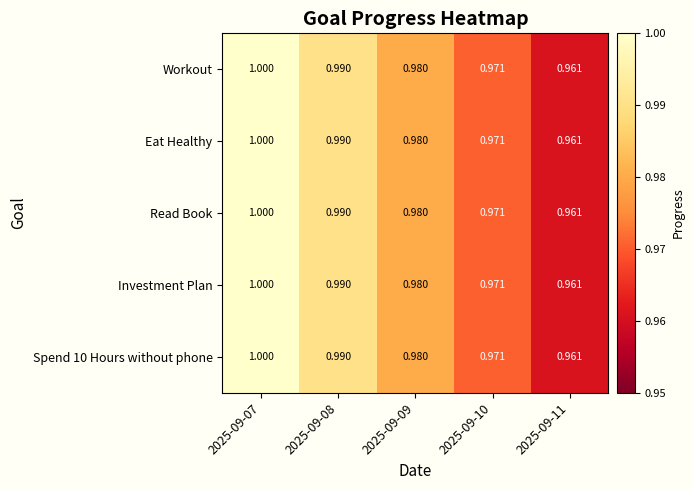

Is the value of Spend 10 Hours without phone at 2025-09-09 greater than the value of Workout at 2025-09-08?

No